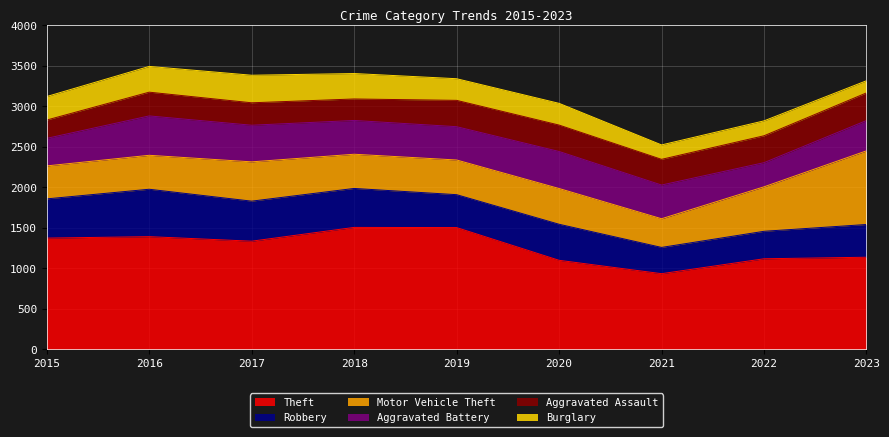

At which category is the sum across all series the highest?

2016